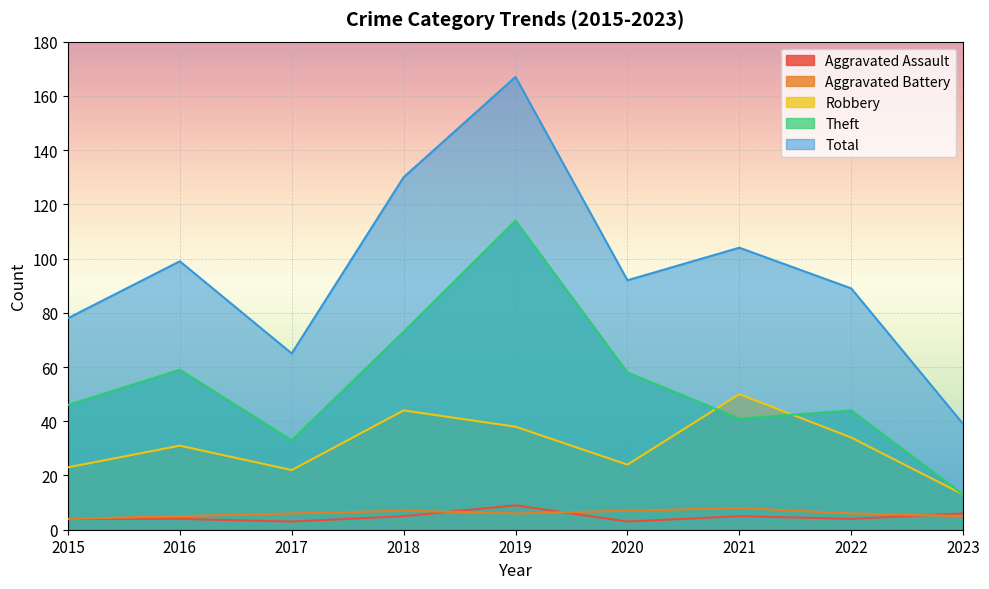

How many data points in Total are less than 92?

4